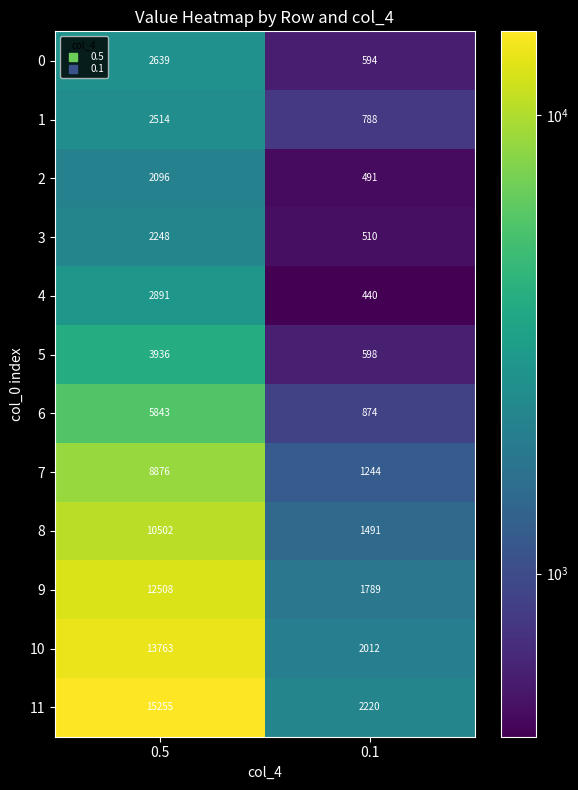

Reading left to right, what are all the values shown in this chart?

0: 0.5=2639	0.1=594
1: 0.5=2514	0.1=788
2: 0.5=2096	0.1=491
3: 0.5=2248	0.1=510
4: 0.5=2891	0.1=440
5: 0.5=3936	0.1=598
6: 0.5=5843	0.1=874
7: 0.5=8876	0.1=1244
8: 0.5=10502	0.1=1491
9: 0.5=12508	0.1=1789
10: 0.5=13763	0.1=2012
11: 0.5=15255	0.1=2220